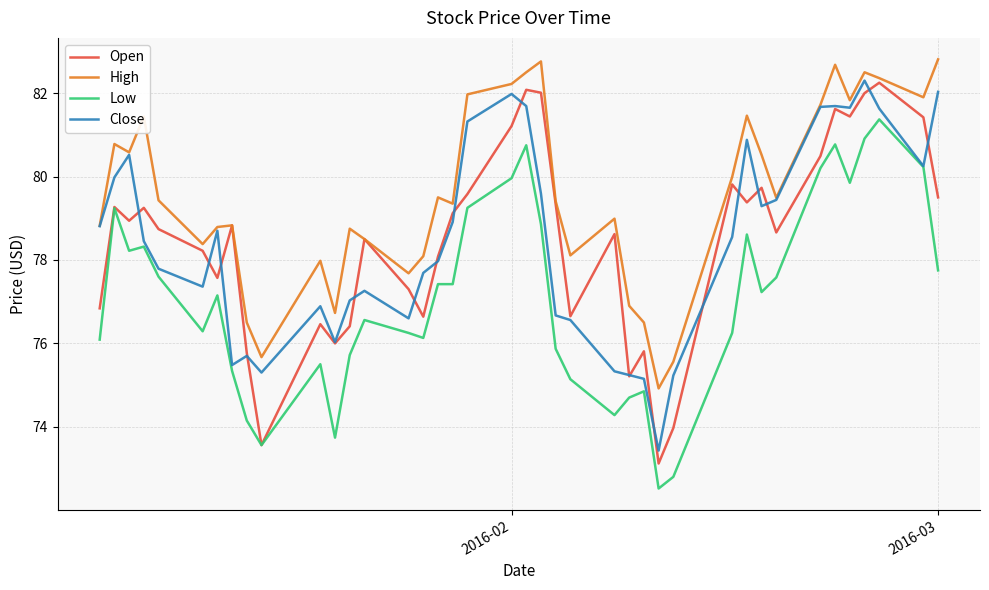

Which series has the largest total across all categories?

High